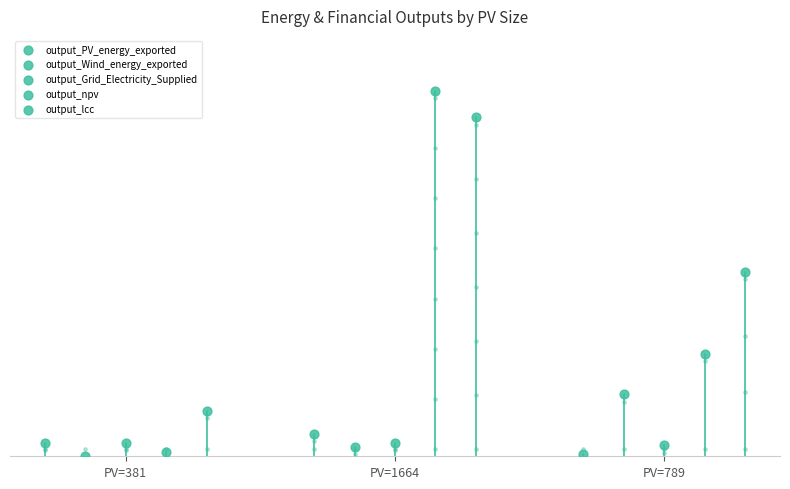

What is the total value across all series at PV=789?

1.0